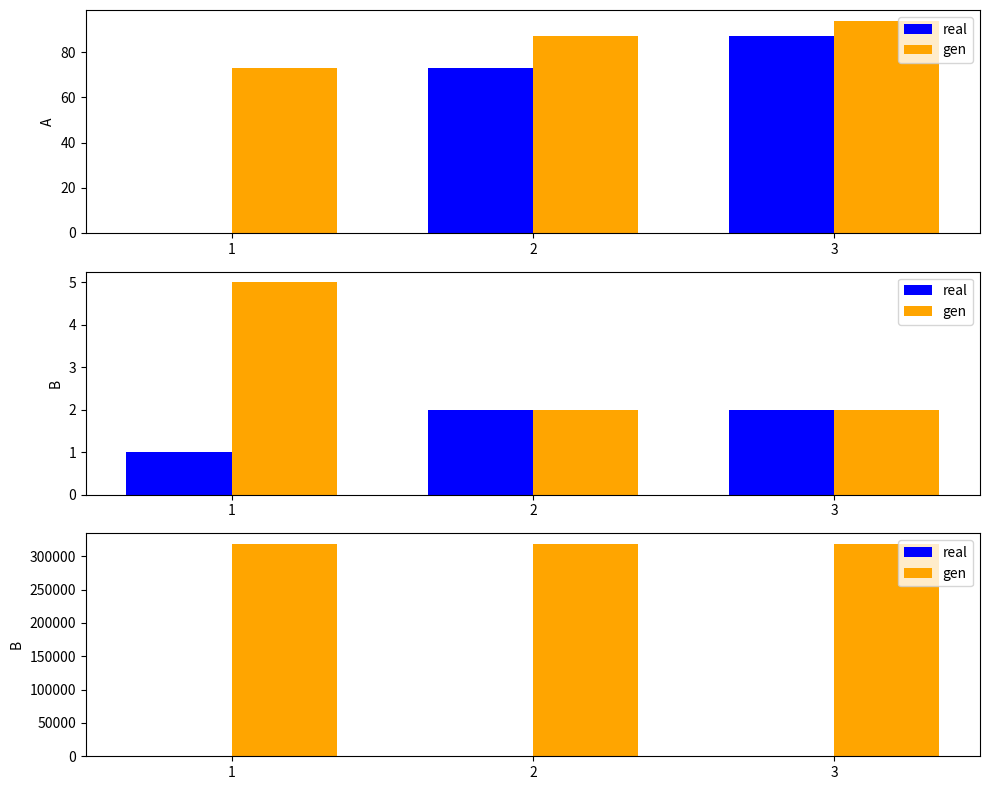

Which category has the lowest value in the real series?

2